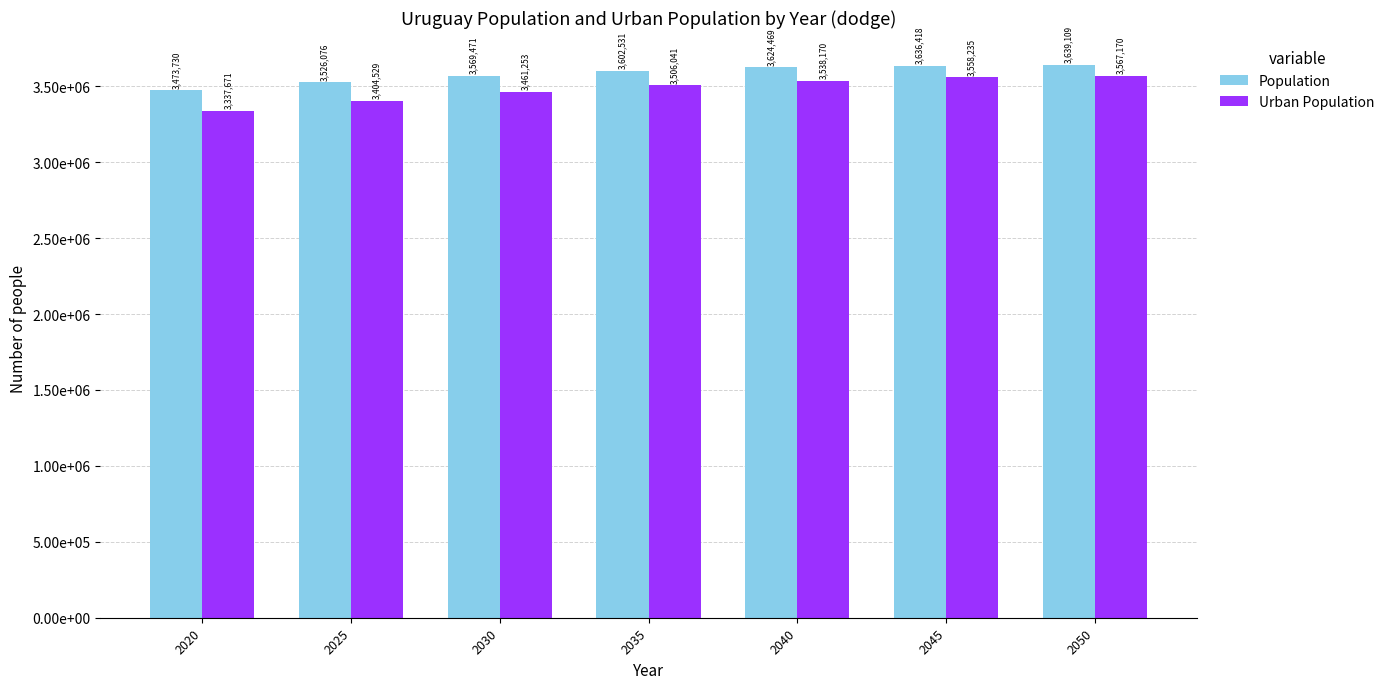

Does the chart contain stacked bars?

No